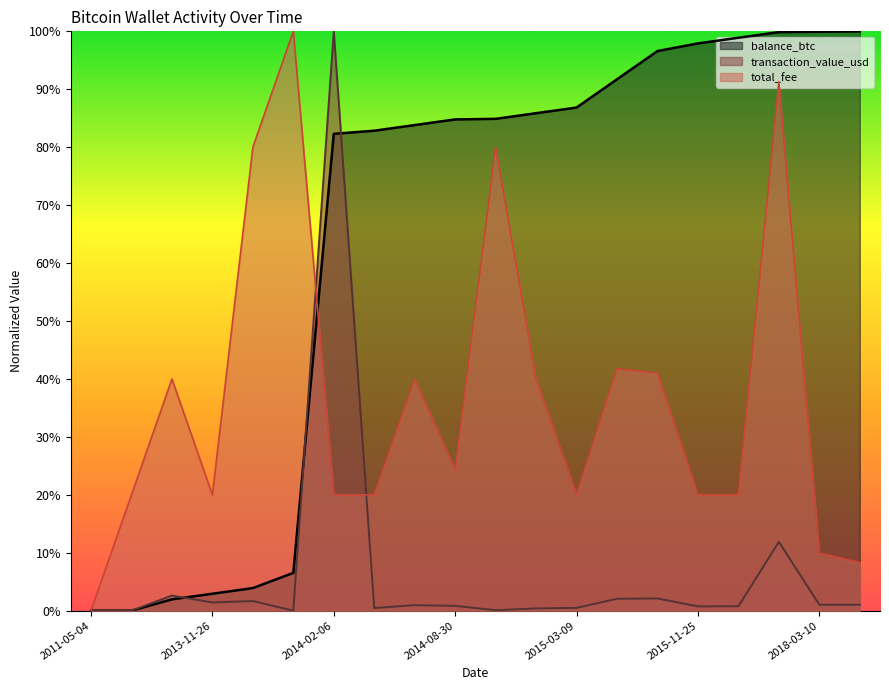

True or false: total_fee has more than 0 points higher than both neighbors.

True